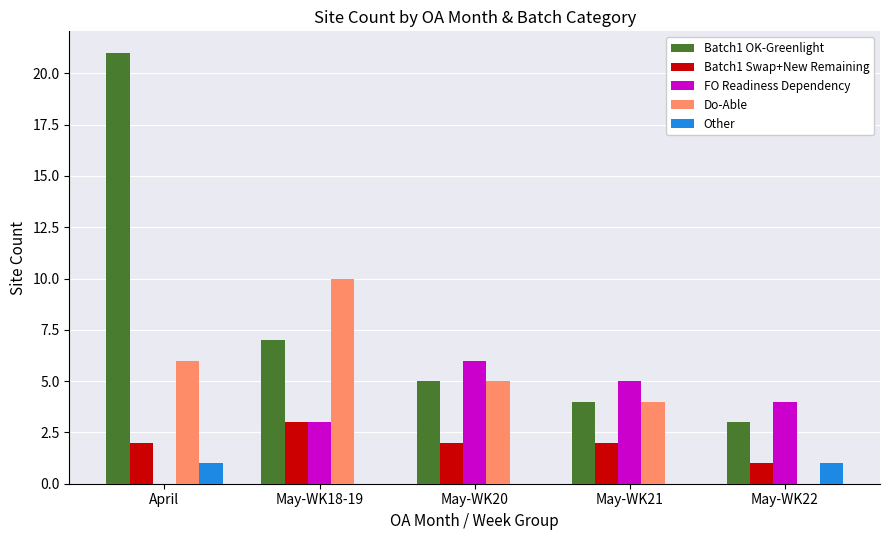

True or false: FO Readiness Dependency has a value of 5 at May-WK18-19.

False